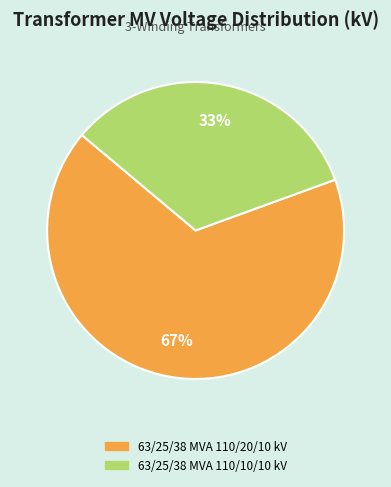

Is the sum of 63/25/38 MVA 110/20/10 kV and 63/25/38 MVA 110/10/10 kV greater than half?

Yes